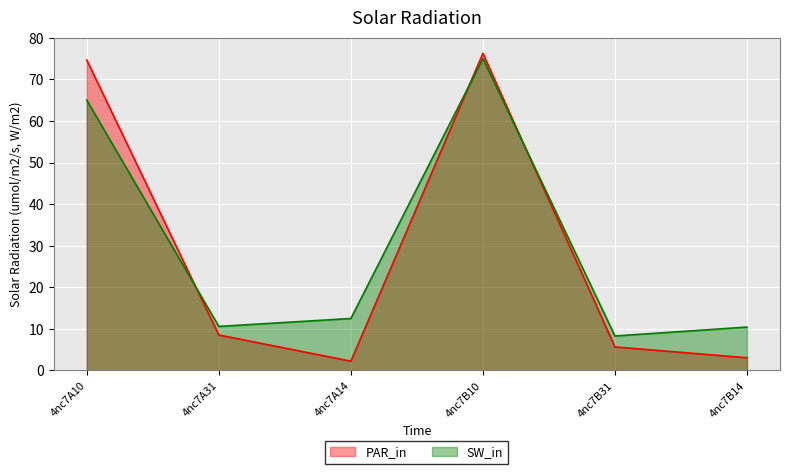

What is the spread (max minus min) of values at 4nc7A31?

2.1